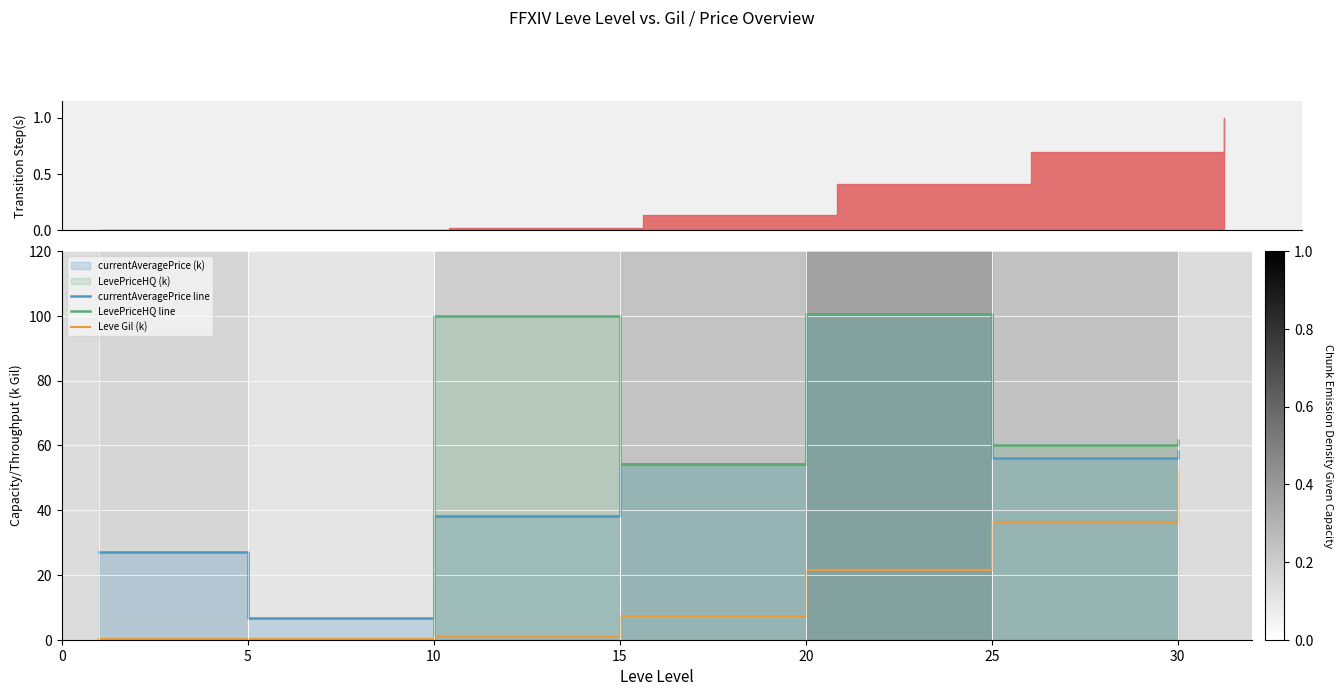

Reading left to right, what are all the values shown in this chart?

currentAveragePrice line: 27.1	6.7	38.3	54.4	100.5	56.2	58.3
LevePriceHQ line: 0.0	0.0	100.0	54.4	100.5	60.0	61.7
Leve Gil (k): 0.2	0.2	1.0	7.2	21.6	36.4	52.2